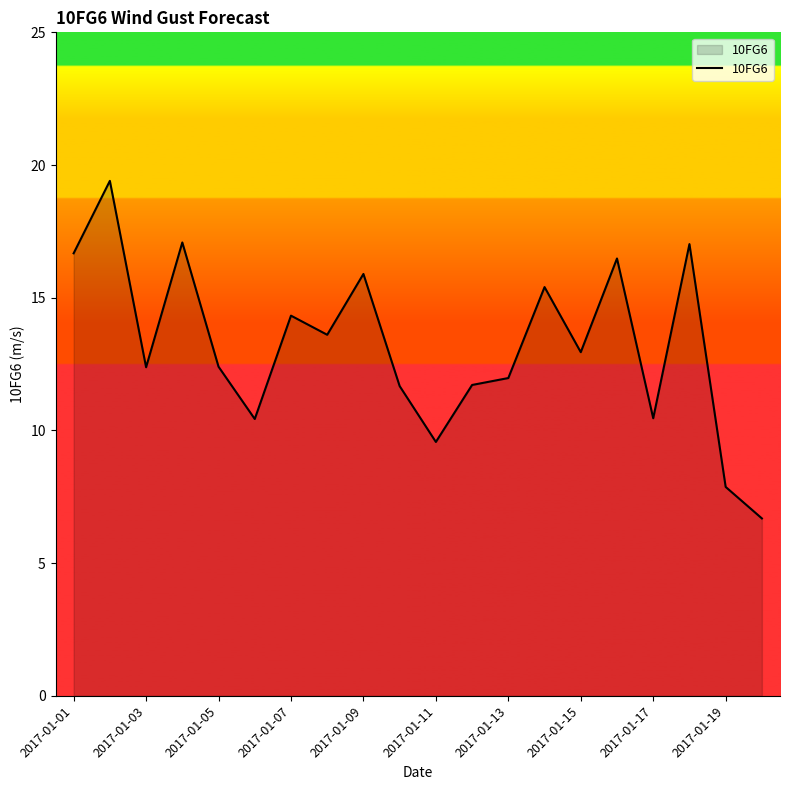

What is the difference between the maximum and minimum values?

12.7